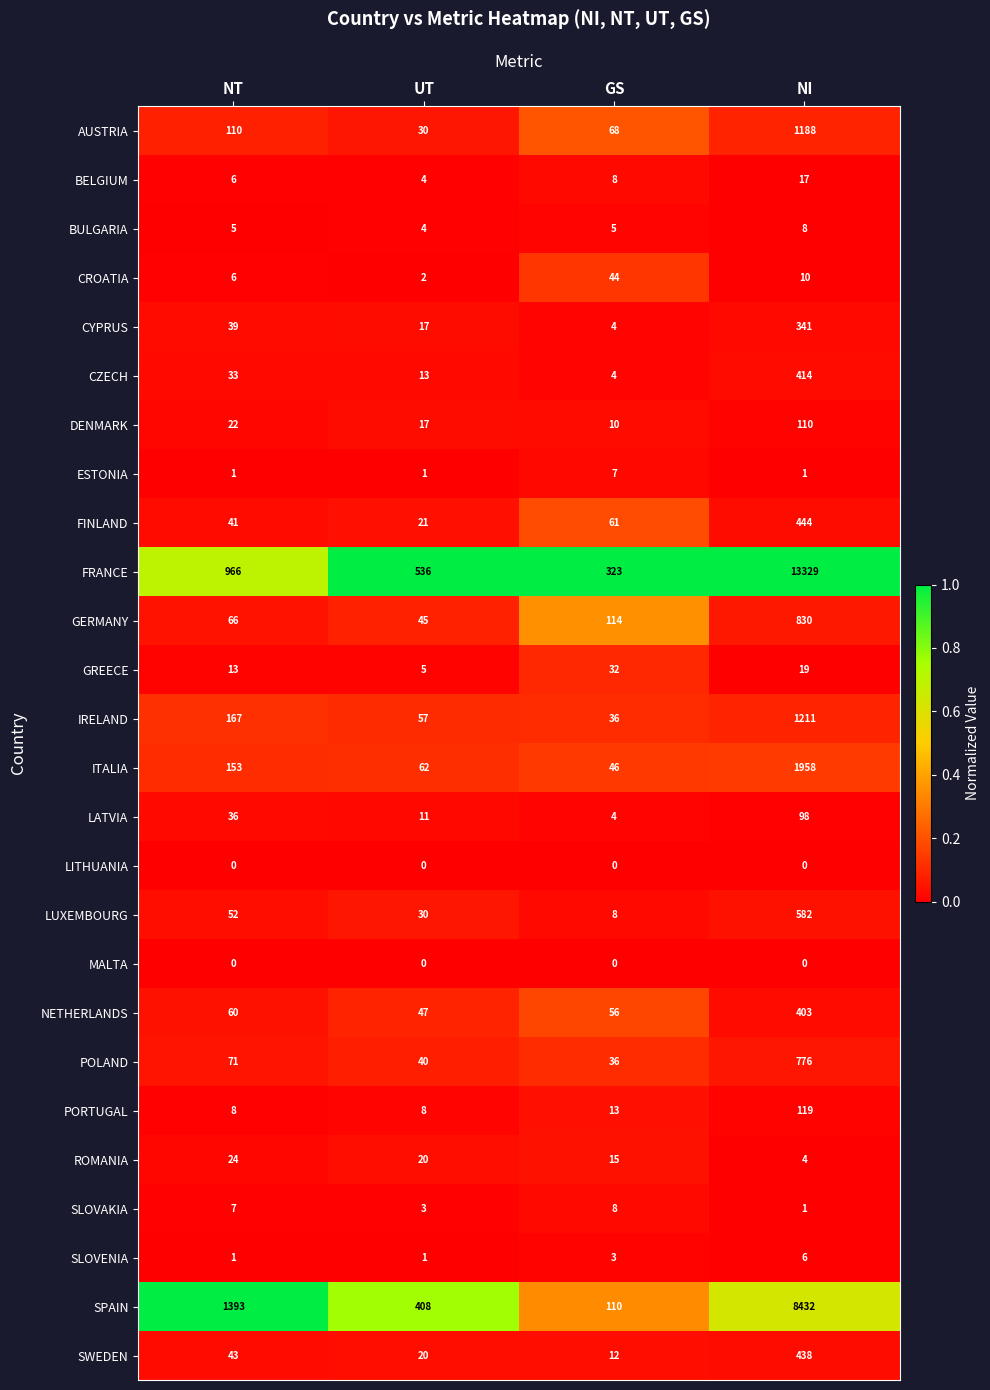

What is the sum of all ROMANIA values?

63